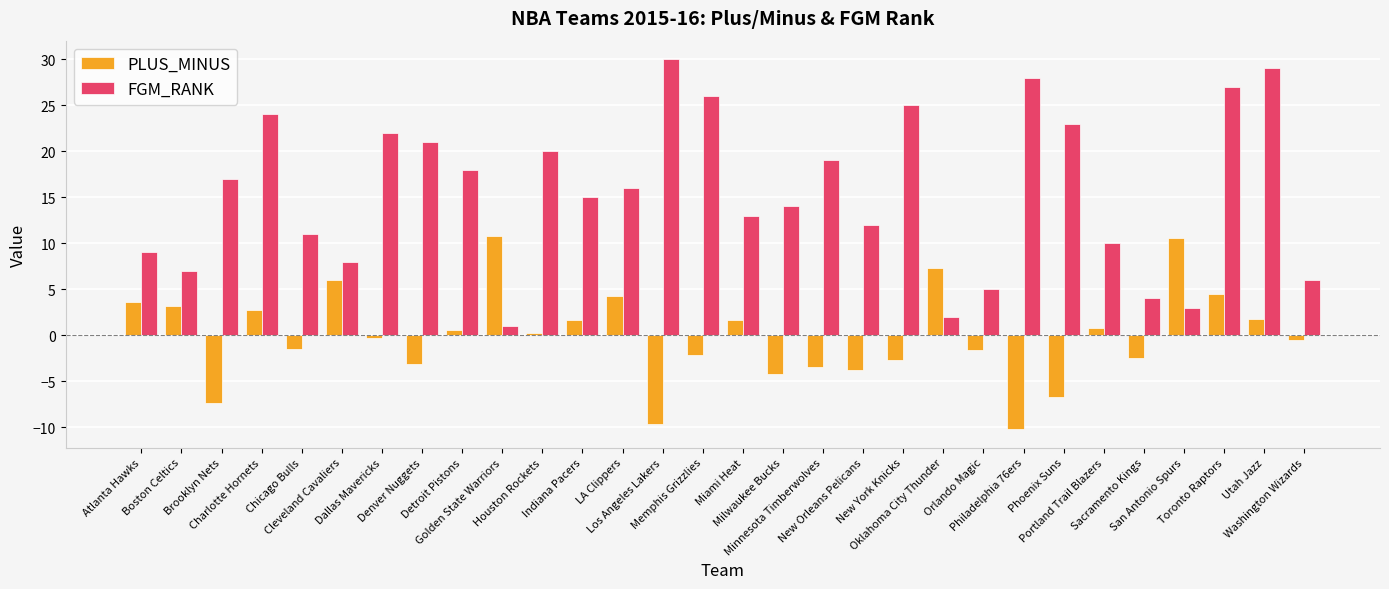

What is the label of the 19th bar from the left?

New Orleans Pelicans